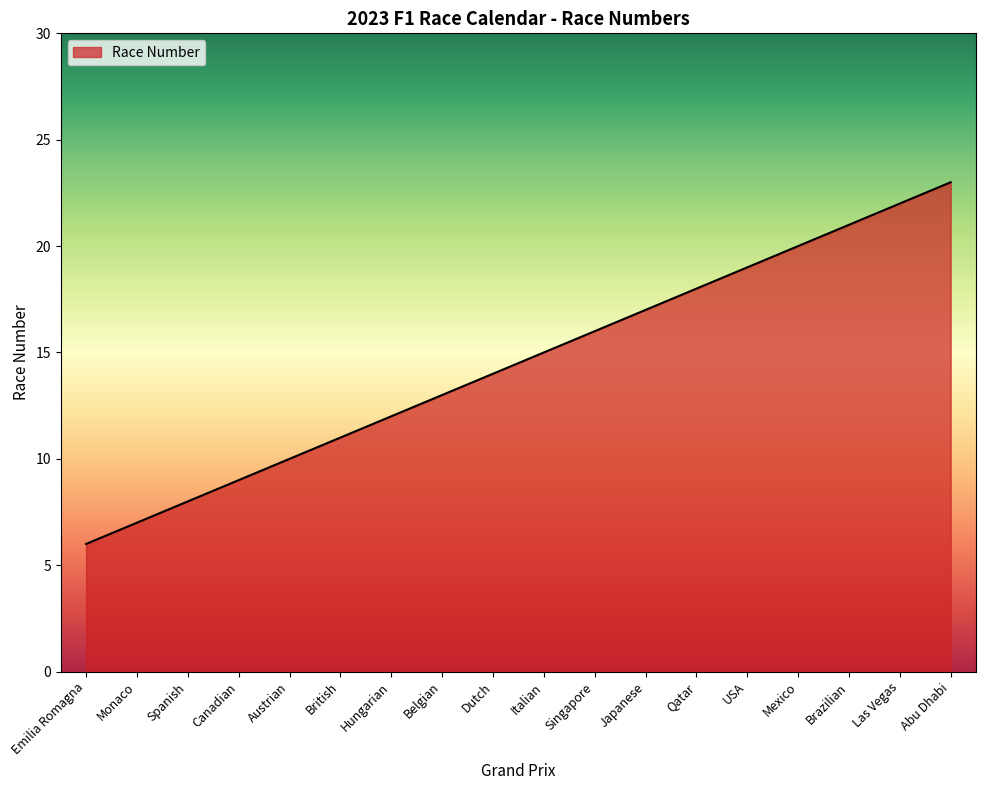

What is the change in value from Spanish to British?

+3